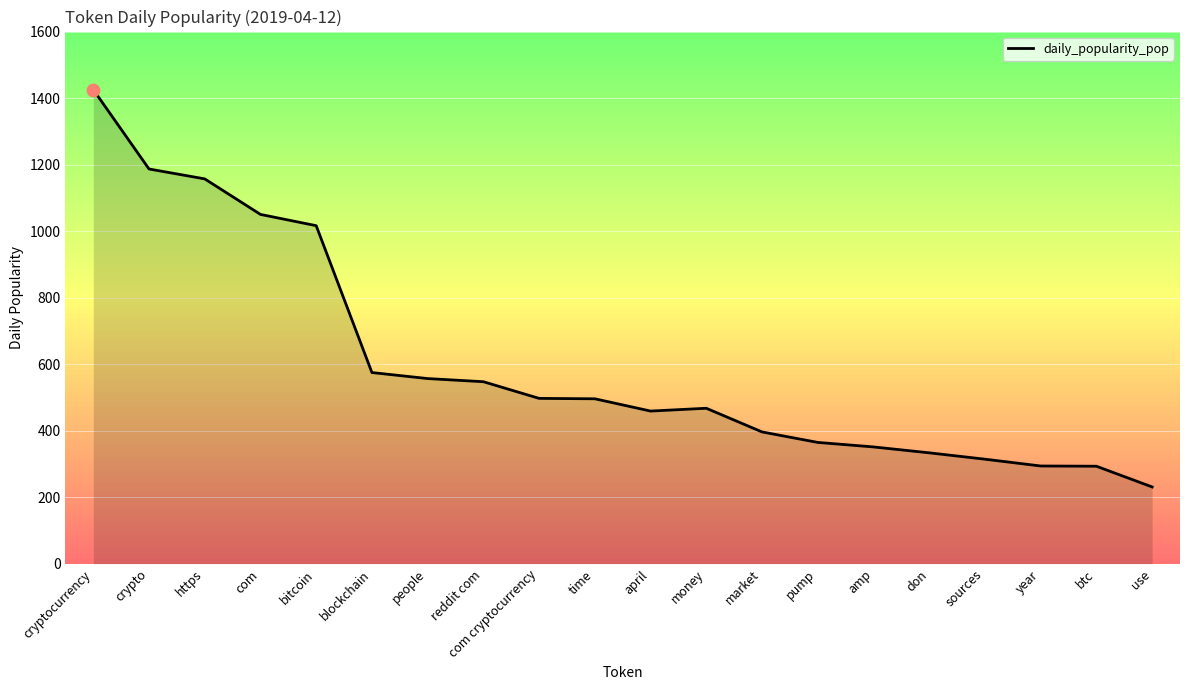

What is the ratio of the value at bitcoin to the value at crypto?

0.9